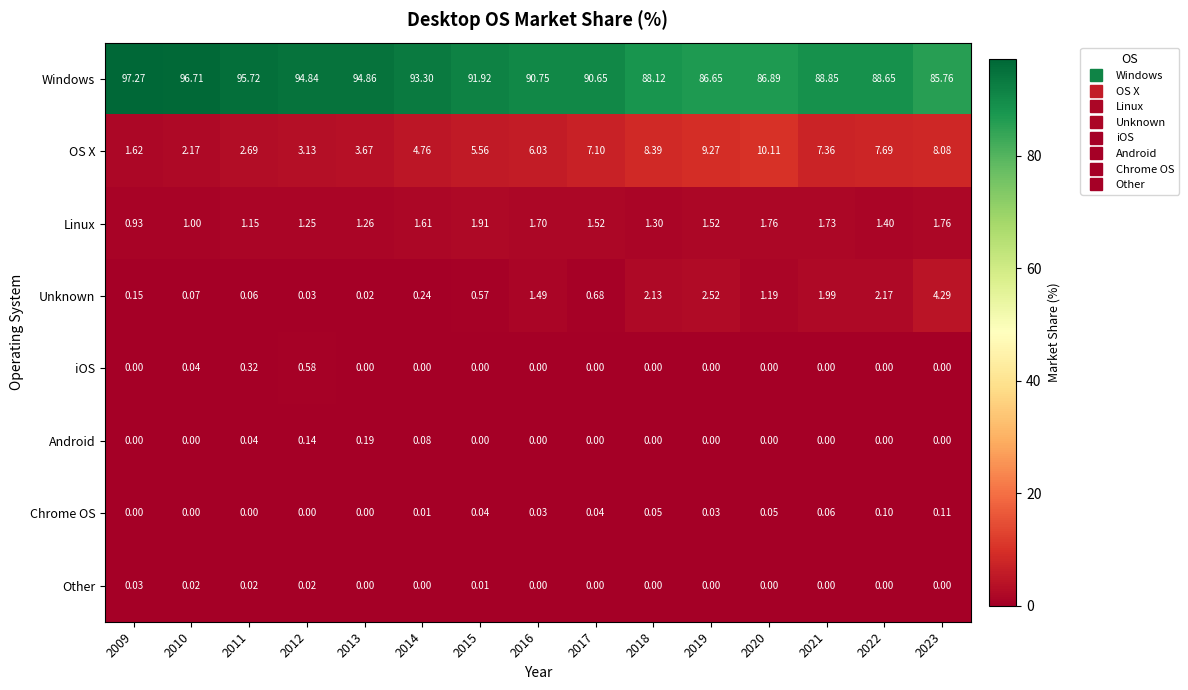

List the series in order of their peak value, lowest first.

Other, Chrome OS, Android, iOS, Linux, Unknown, OS X, Windows